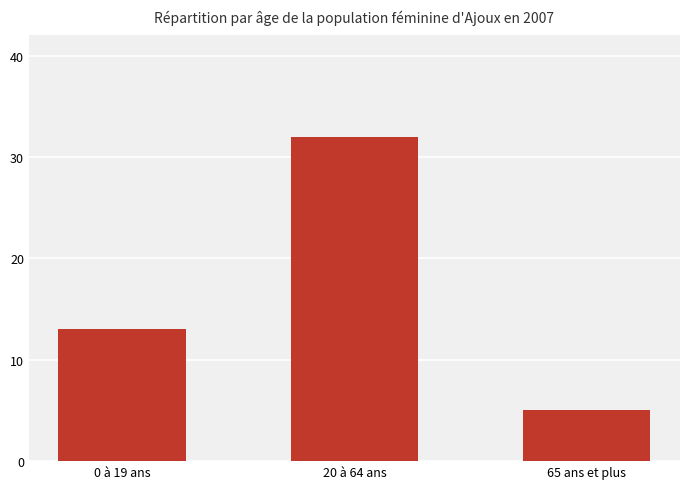

Rank the categories by value from highest to lowest.

20 à 64 ans, 0 à 19 ans, 65 ans et plus